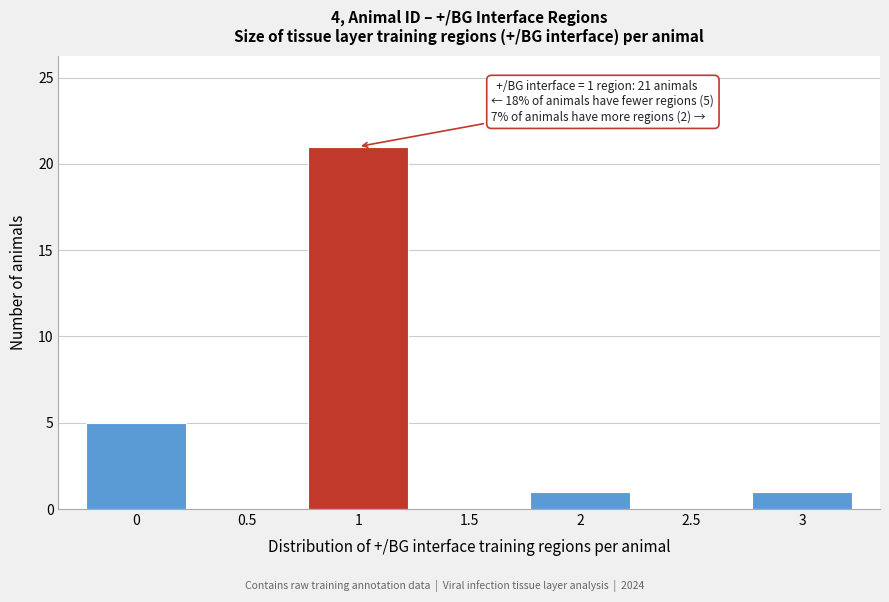

Over which range of the x-axis is the bar tallest?

0.75 to 1.25